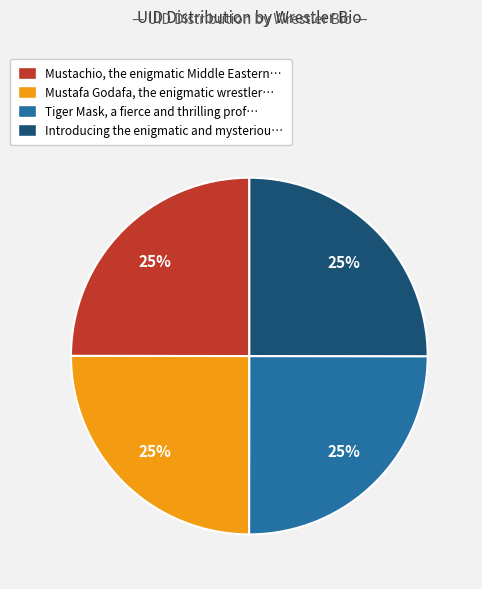

Does any single category account for the majority?

No